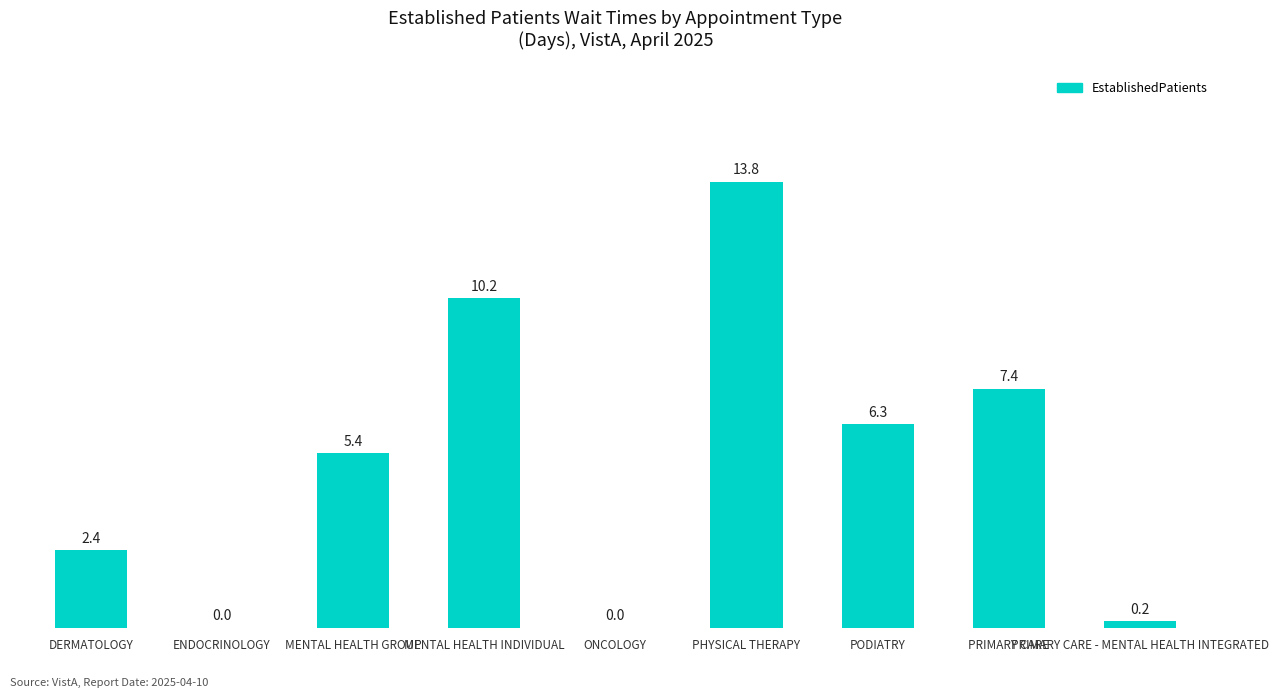

Is it true that the value at PRIMARY CARE is 7.4?

True